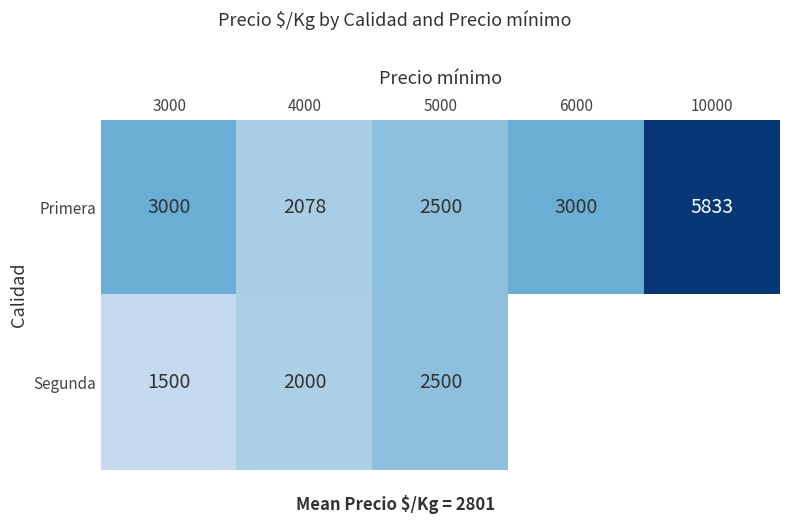

True or false: Primera has a value of 3000 at 6000.

True